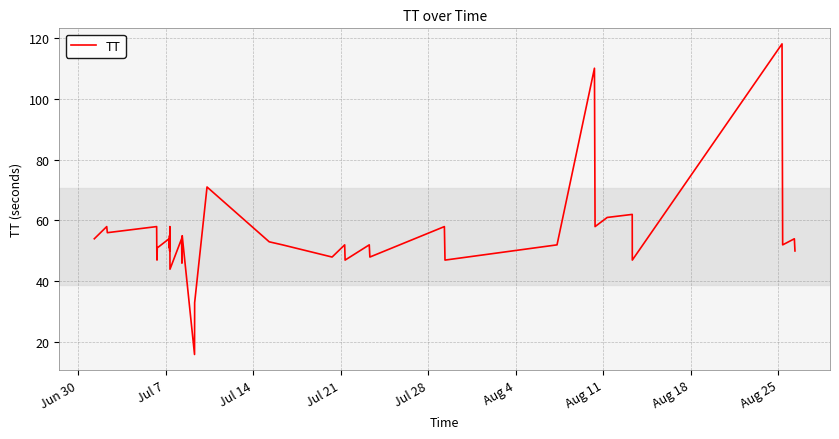

Where does the data first go above 52?

Jun 30